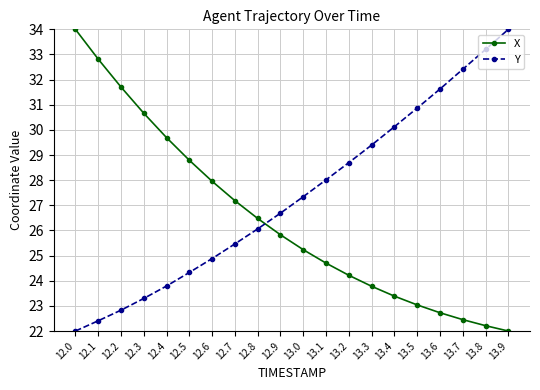

Where do Y and X first cross each other?

12.8 and 12.9